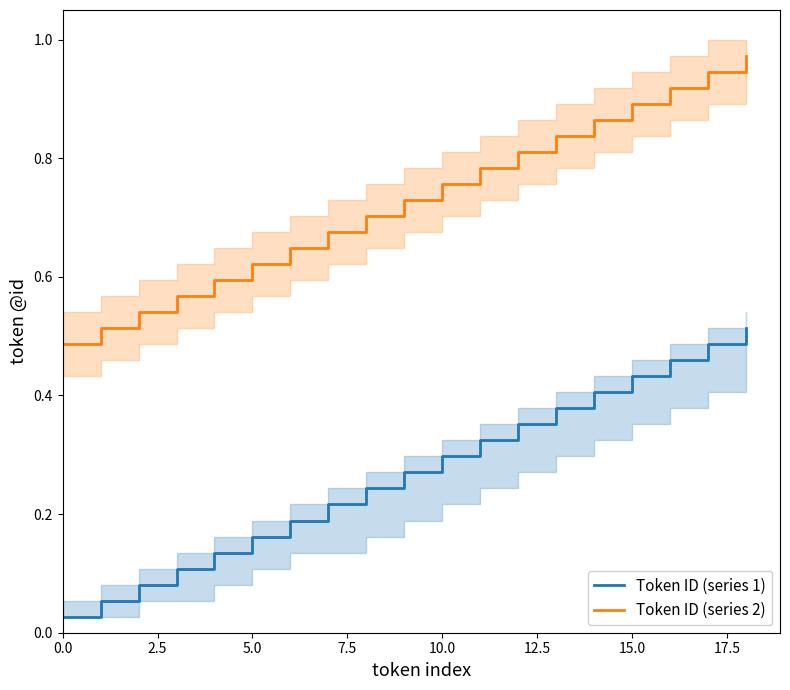

Rank the series at 17 from lowest to highest value.

Token ID (series 1), Token ID (series 2)